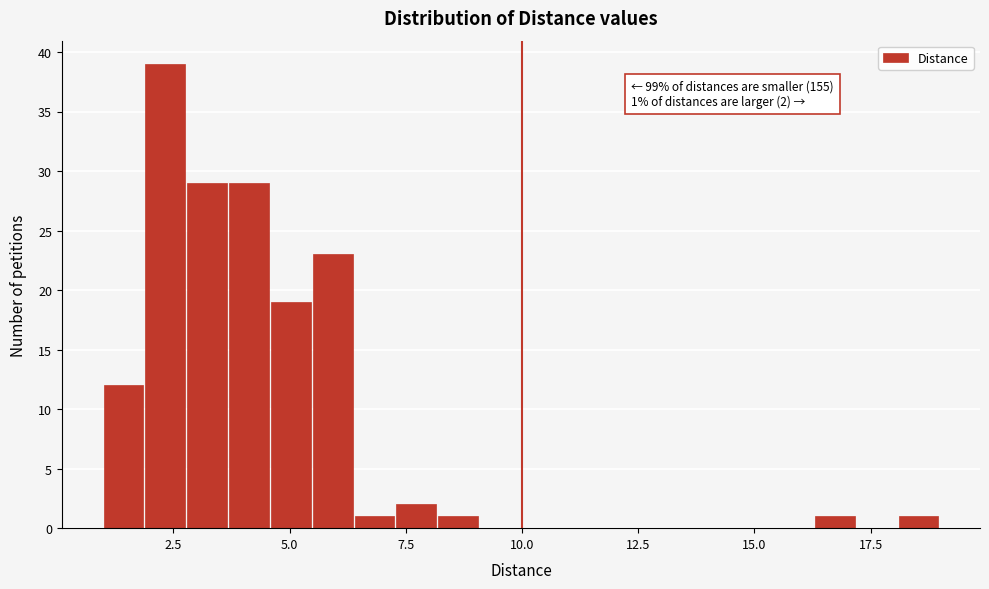

Read against the x-axis, roughly where is the centre of the tallest bar?

2.5